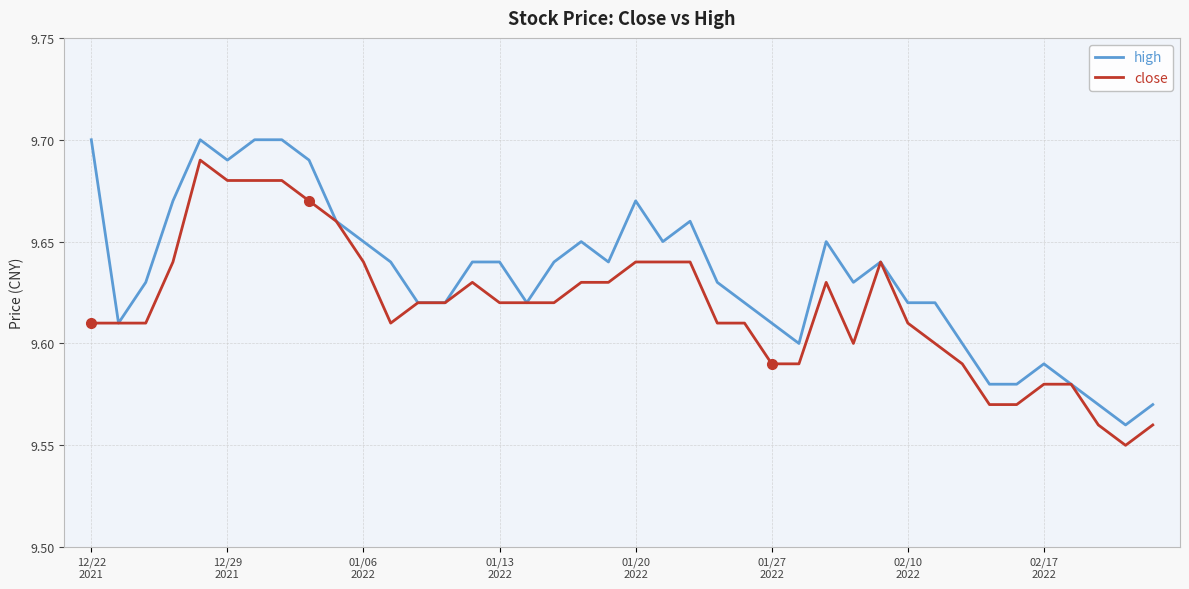

Which series has the largest total across all categories?

high